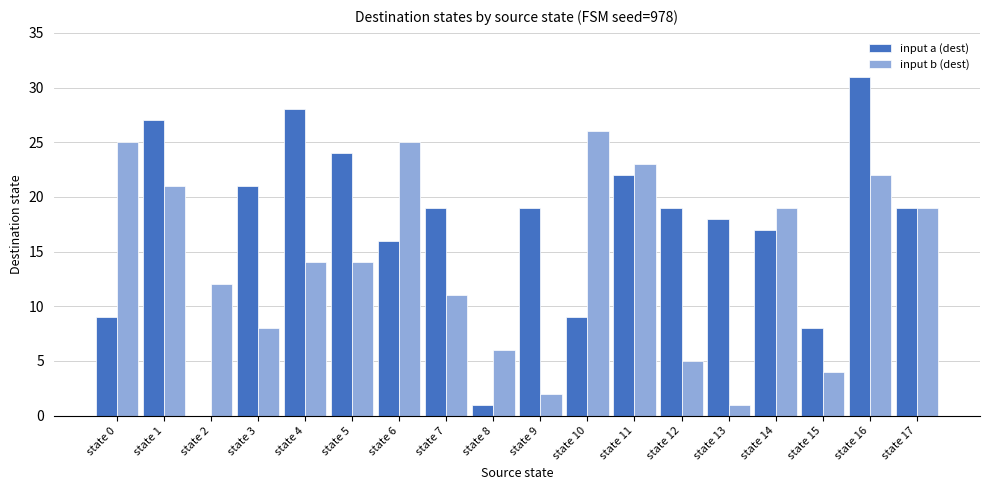

What is the sum of the input a (dest) values at state 0 and state 17?

28